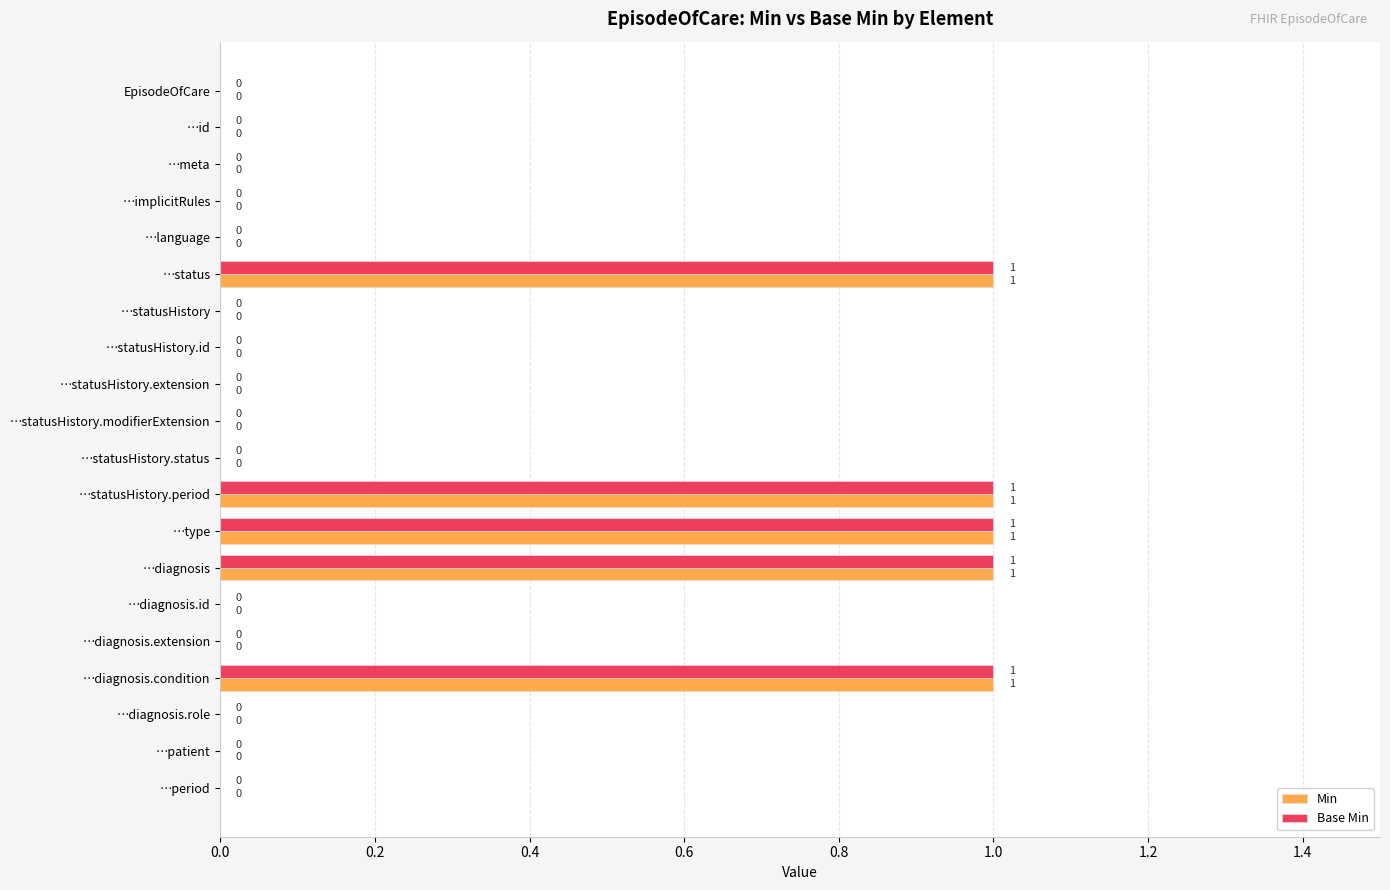

Is it true that Base Min equals 2 at …statusHistory.period?

False